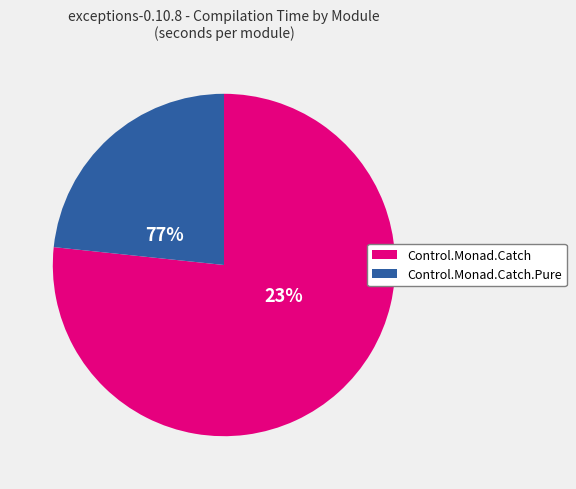

True or false: 28 accounts for 11% of the total.

False